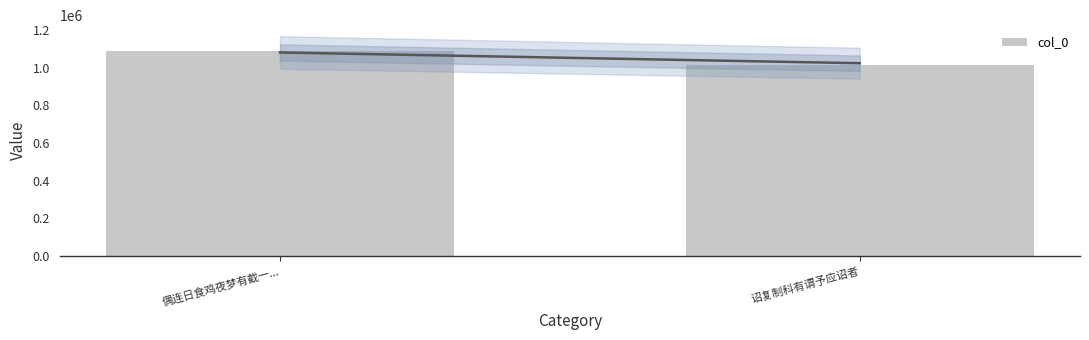

The chart shows a value of 1016046 at 诏复制科有谓予应诏者. True or false?

True